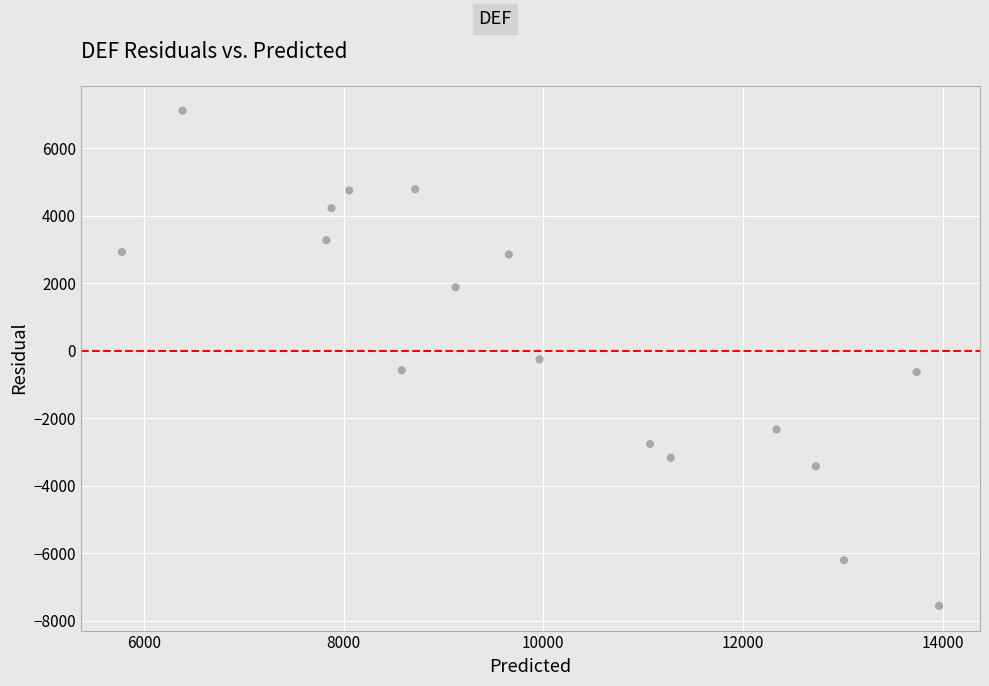

What is the range of Y values (max minus min)?

14676.7